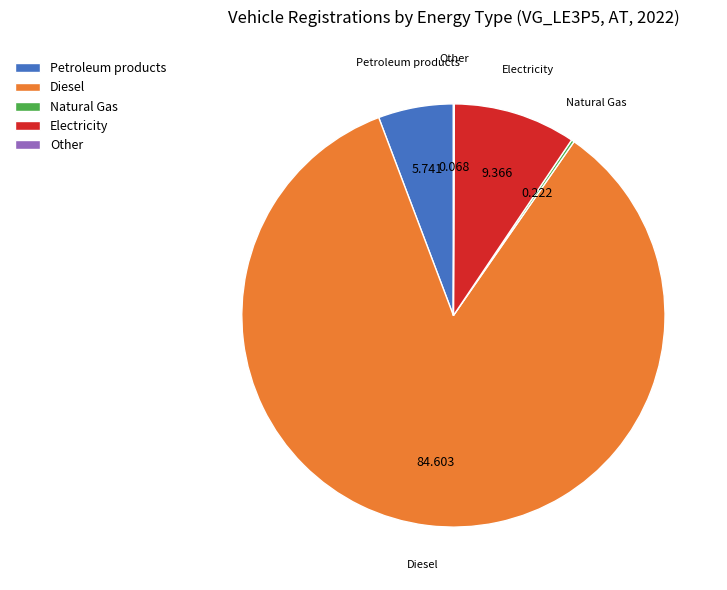

Between Petroleum products and Diesel, which is larger?

Diesel